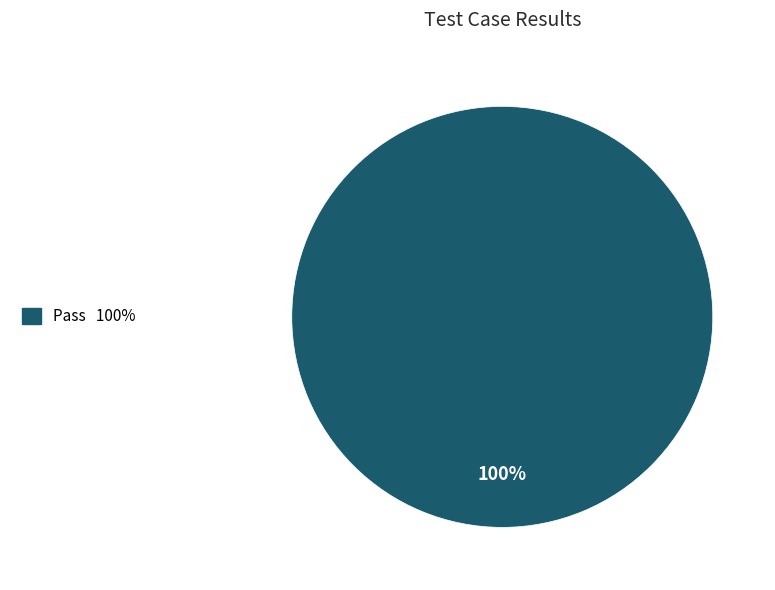

Which slice represents more than half of the pie?

Pass